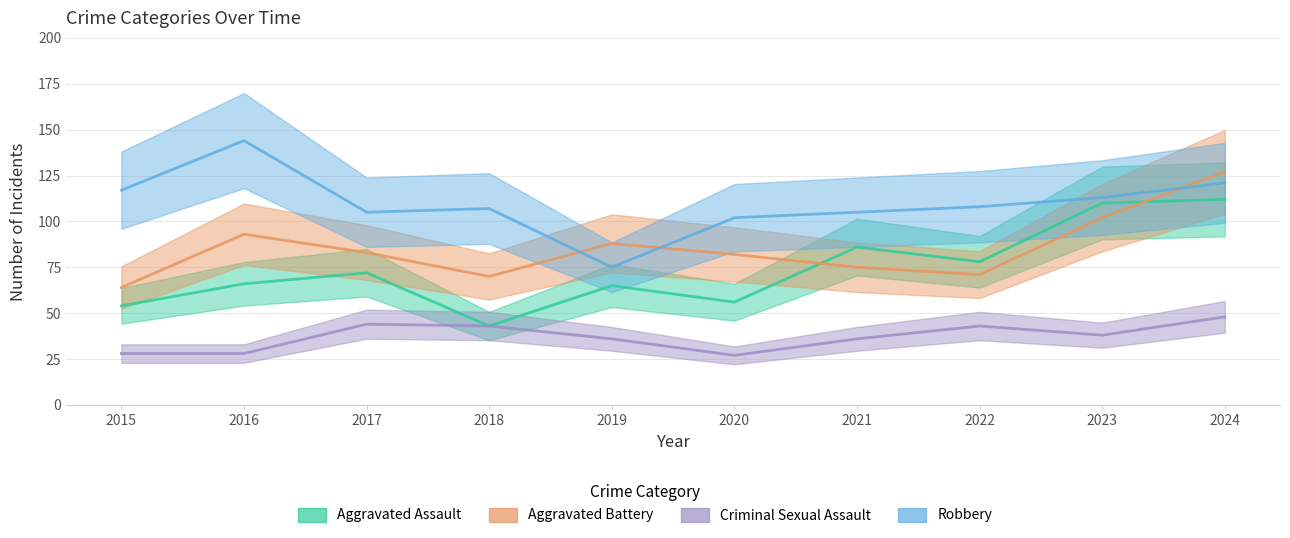

At which label does Aggravated Battery reach its minimum?

2015